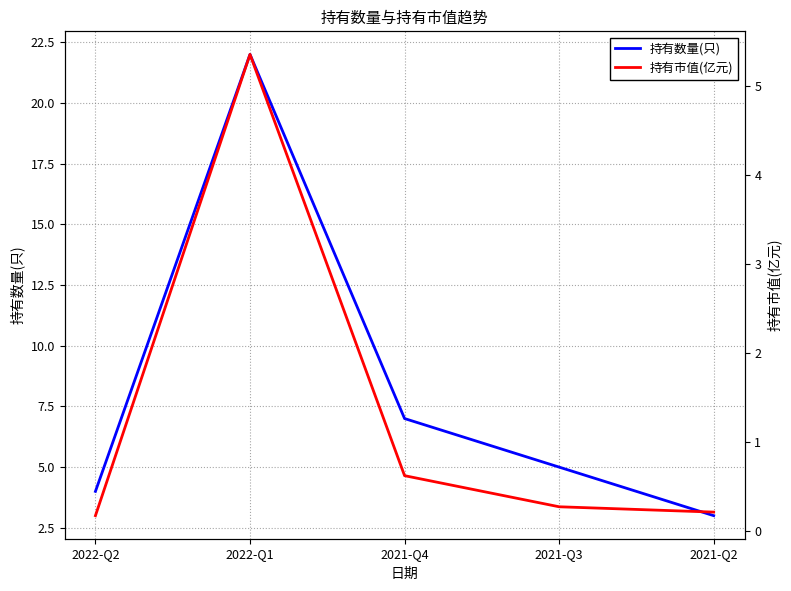

What is the difference between the maximum and second lowest values in the 持有市值(亿元) series?

5.2